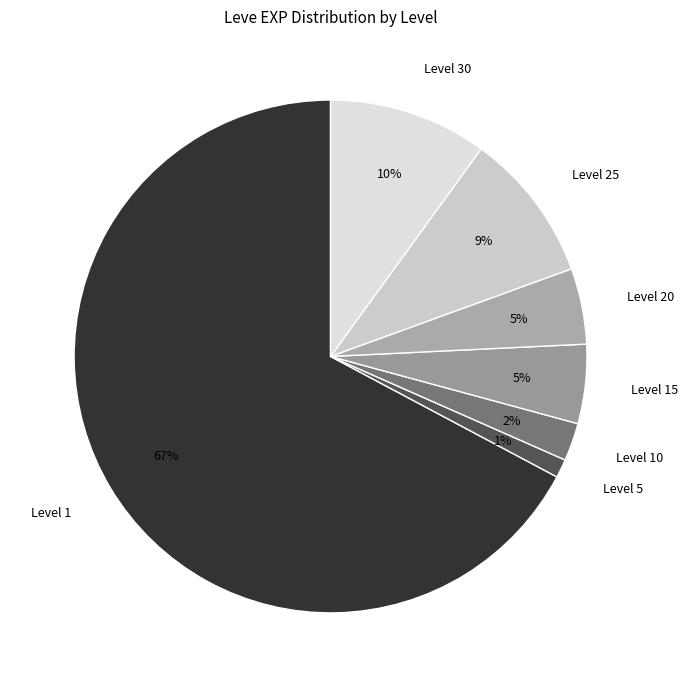

The Level 15 slice represents 17% of the pie. True or false?

False